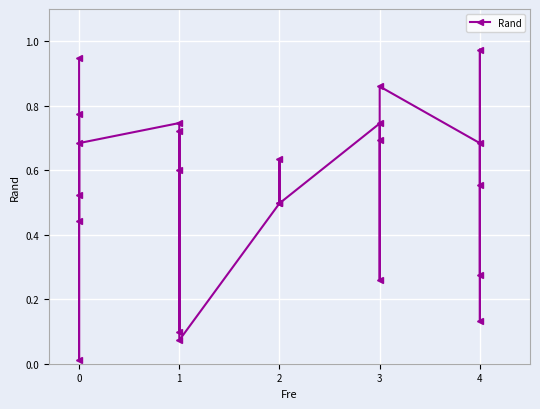

The value at 0 is 0.4. True or false?

False